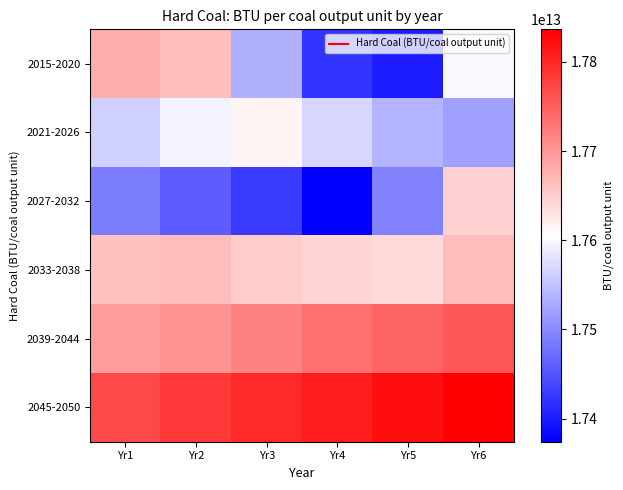

What is the total value across all series at Yr6?

106028012429179